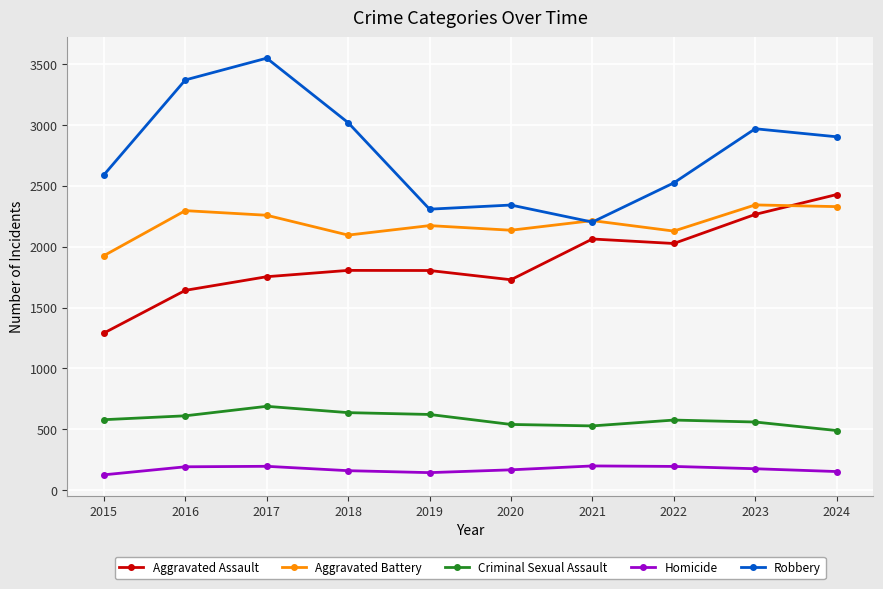

Is the value of Aggravated Battery at 2023 greater than the value of Aggravated Assault at 2023?

Yes